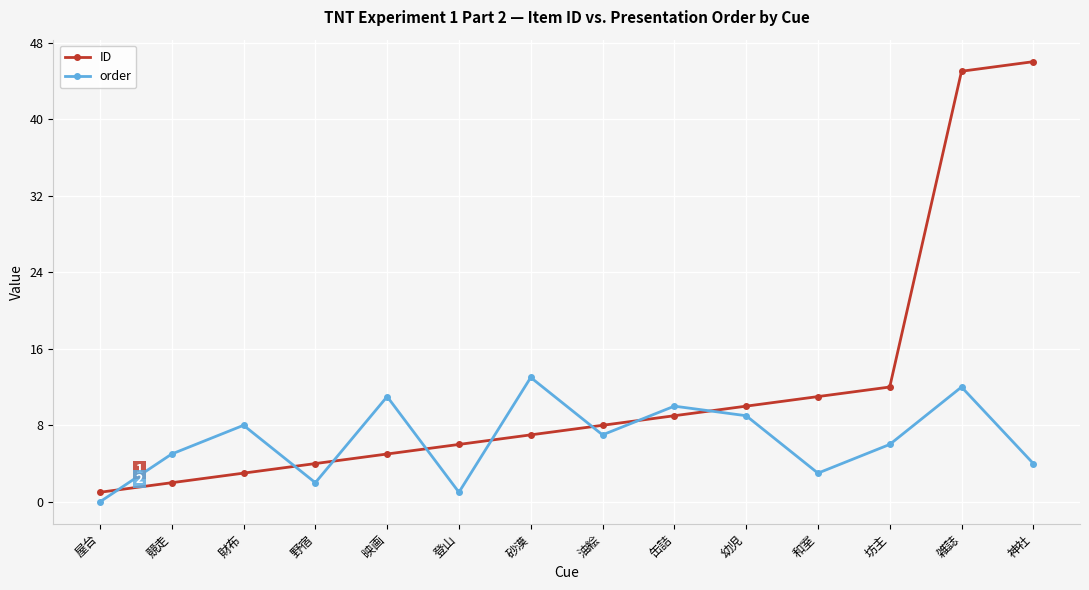

Reading left to right, list all the values displayed in this chart.

ID: 1	2	3	4	5	6	7	8	9	10	11	12	45	46
order: 0	5	8	2	11	1	13	7	10	9	3	6	12	4